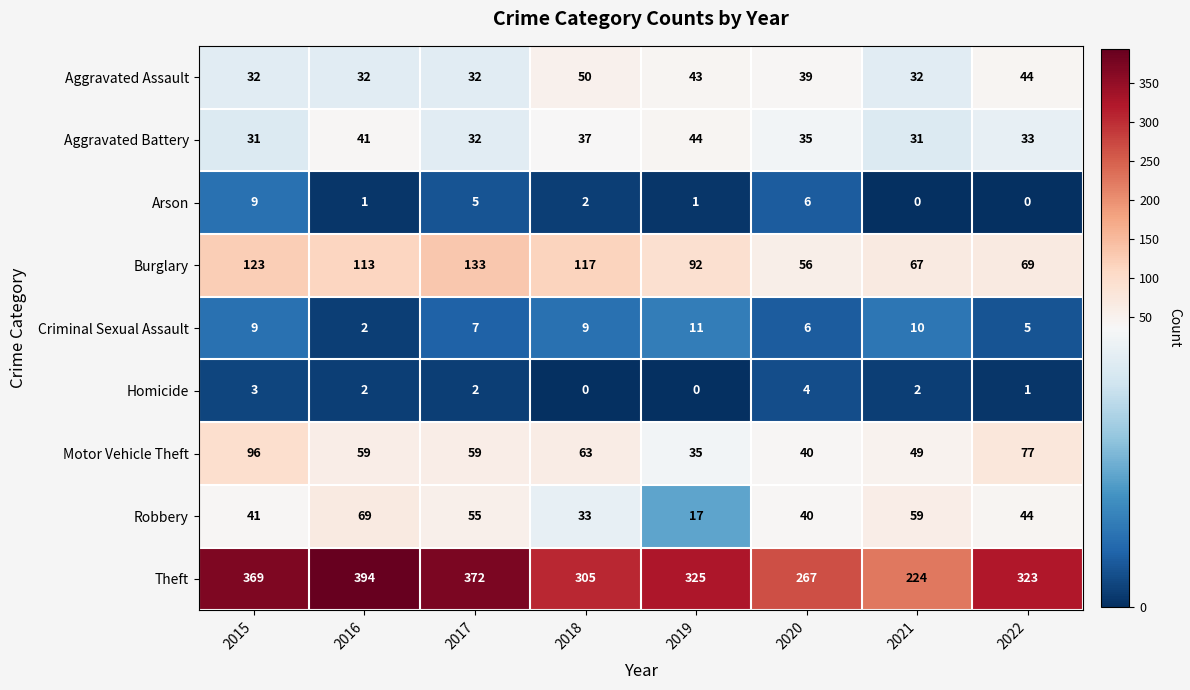

What is the total value across all series at 2017?

697